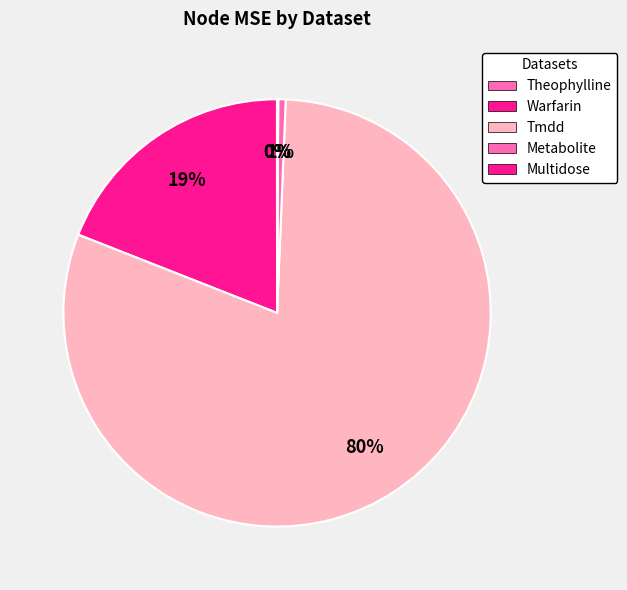

Combined, what portion of the pie is Tmdd and Multidose?

80.4%